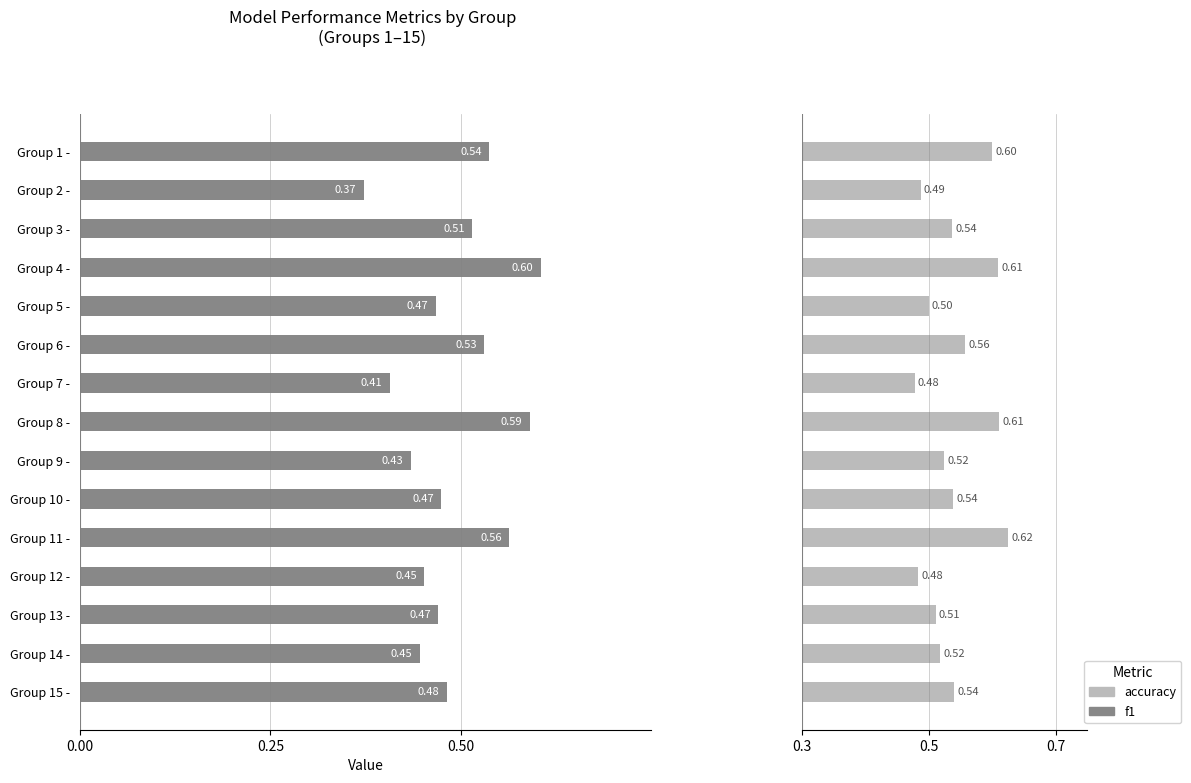

What is the label of the 2nd bar from the right?

Group 14 -